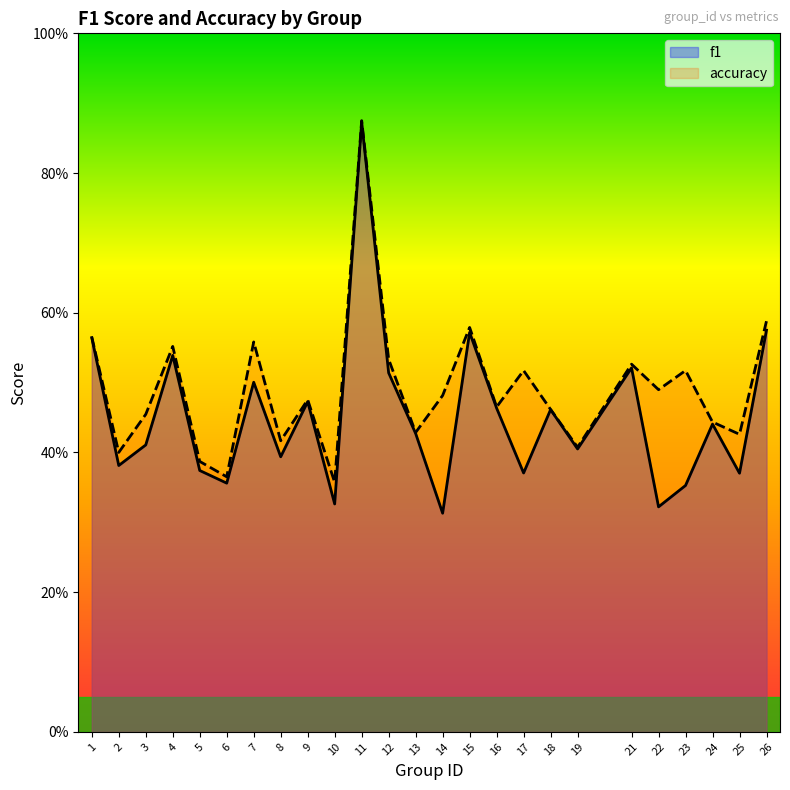

At which category is the sum across all series the highest?

11